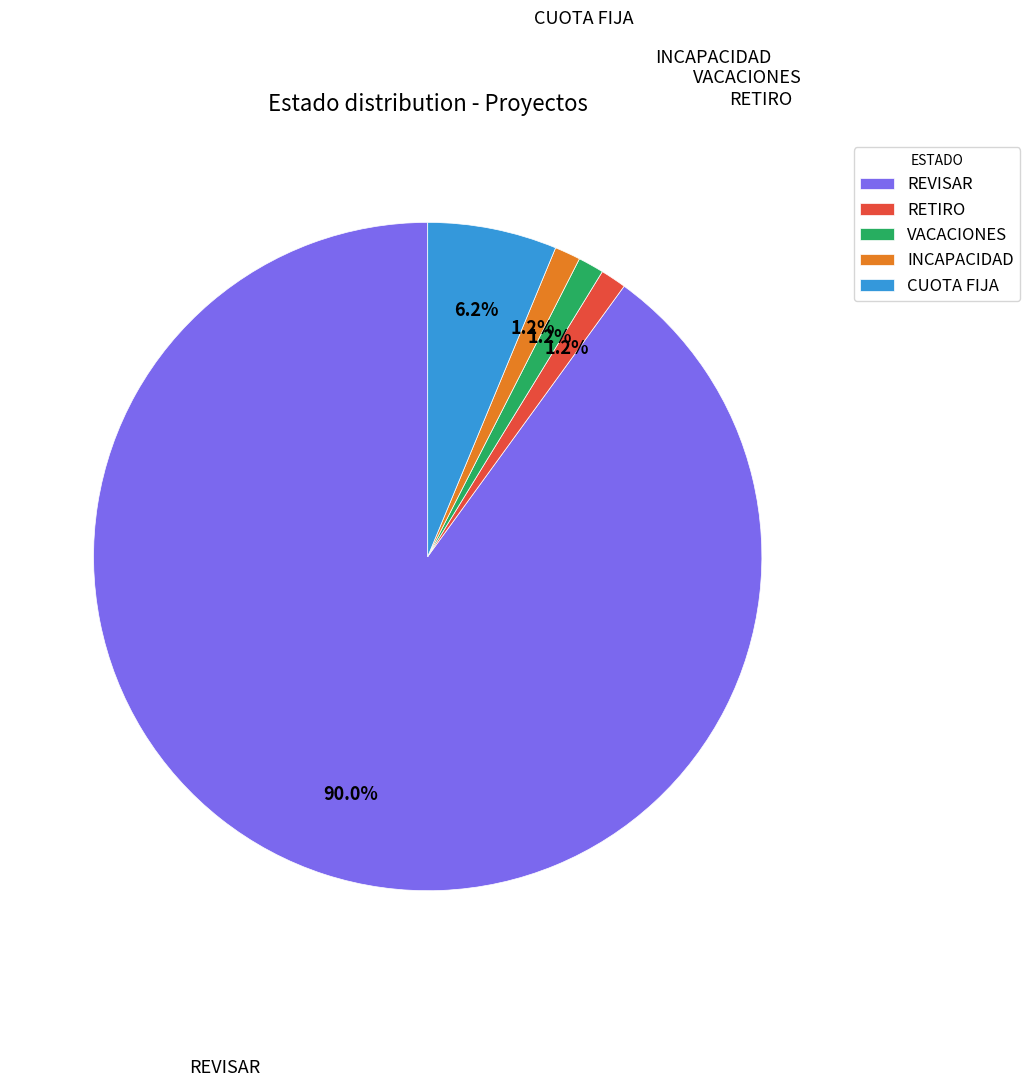

True or false: VACACIONES accounts for 1% of the total.

True